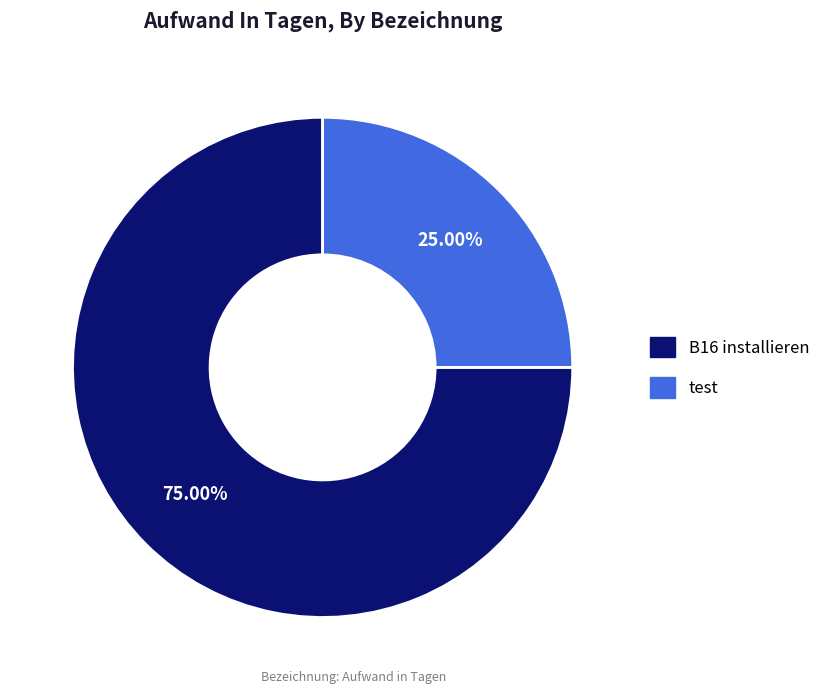

The test slice represents 38% of the pie. True or false?

False